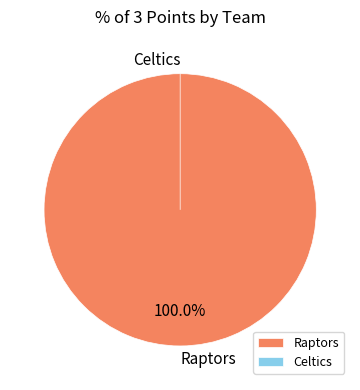

Count the number of slices in the pie.

2